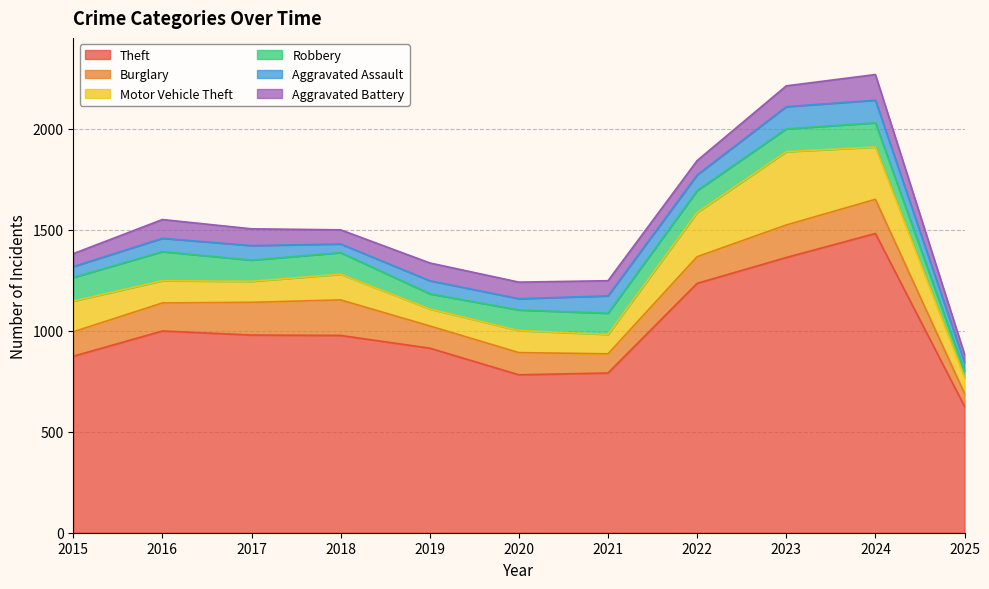

True or false: Aggravated Battery and Burglary intersect in this chart.

False